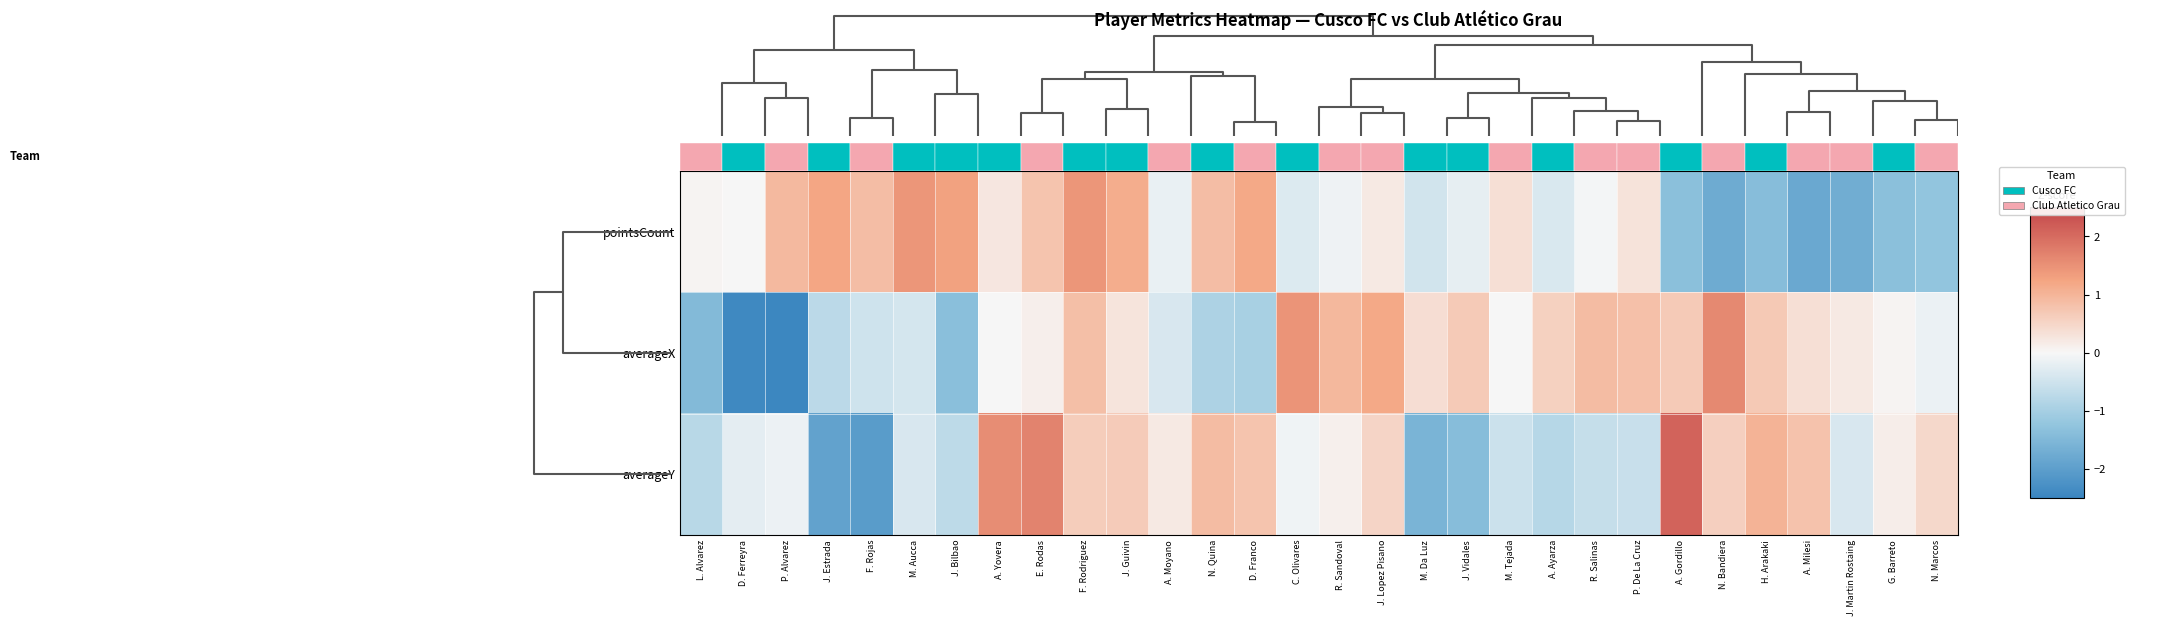

Is it true that averageX equals 0.1 at J. Guivin?

False